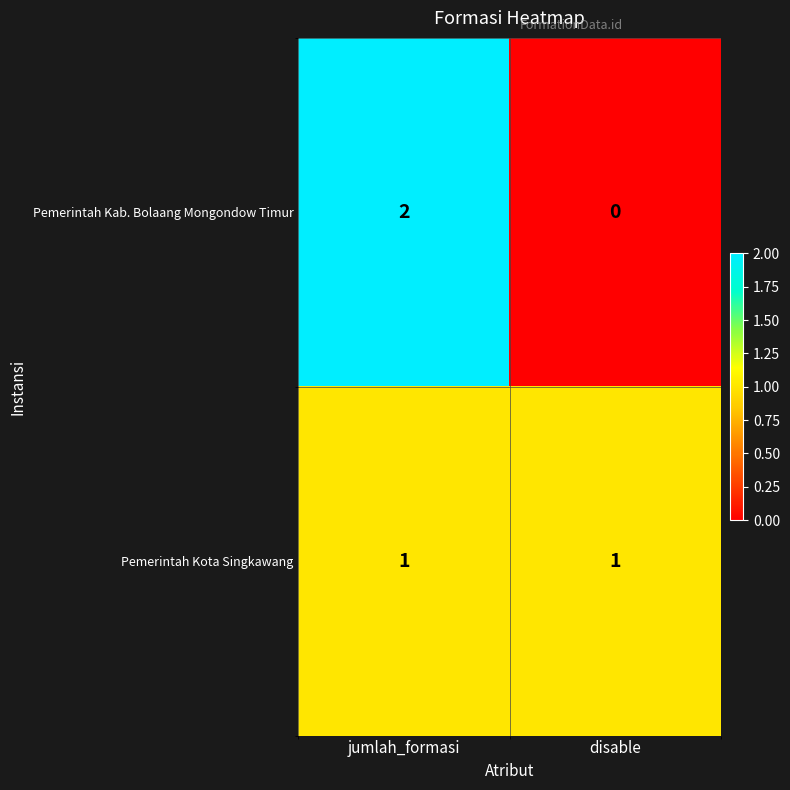

Is the value of Pemerintah Kab. Bolaang Mongondow Timur at disable greater than the value of Pemerintah Kota Singkawang at disable?

No